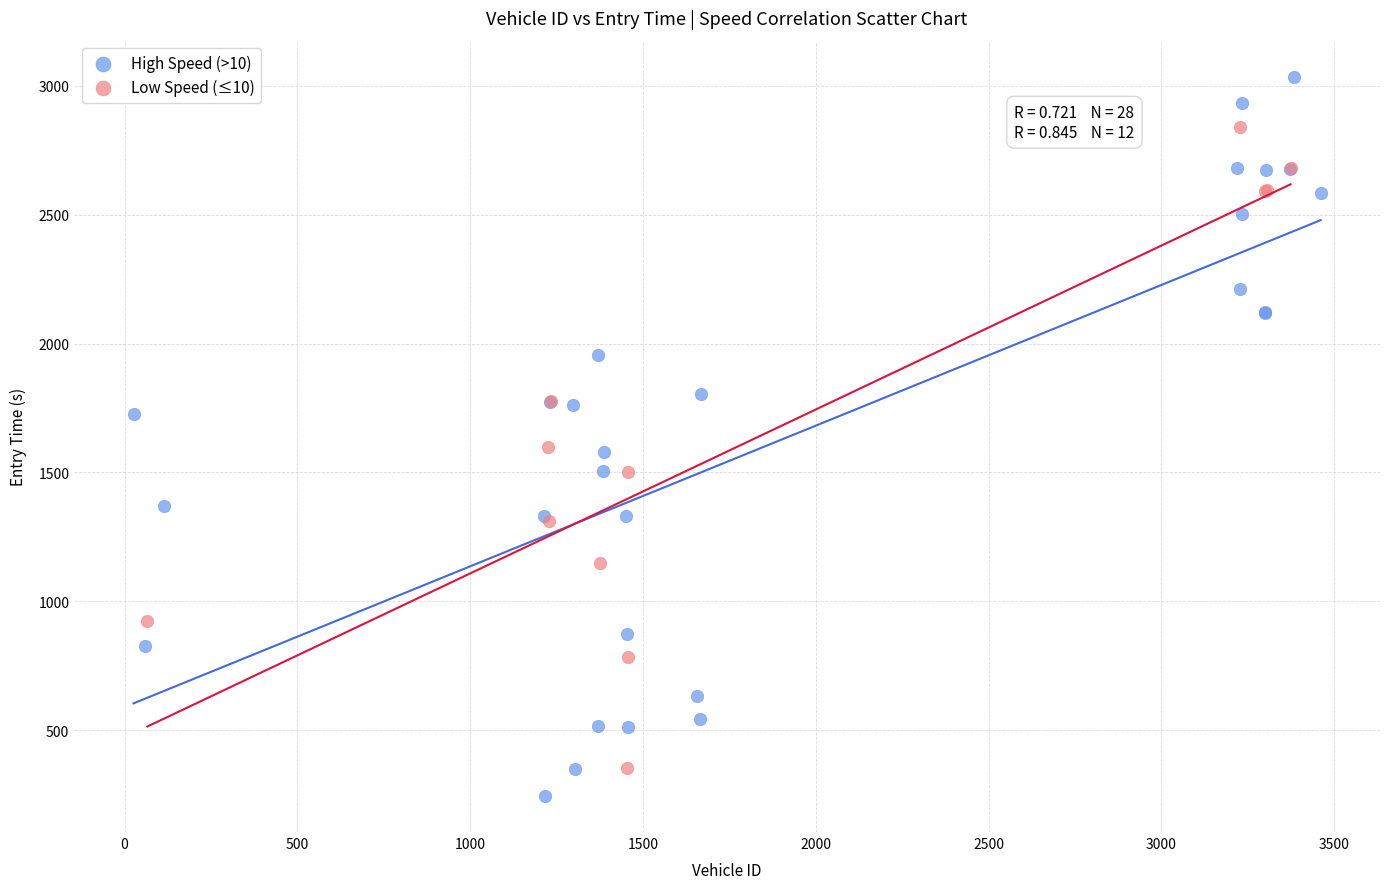

Which series reaches the minimum Y coordinate?

High Speed (>10)